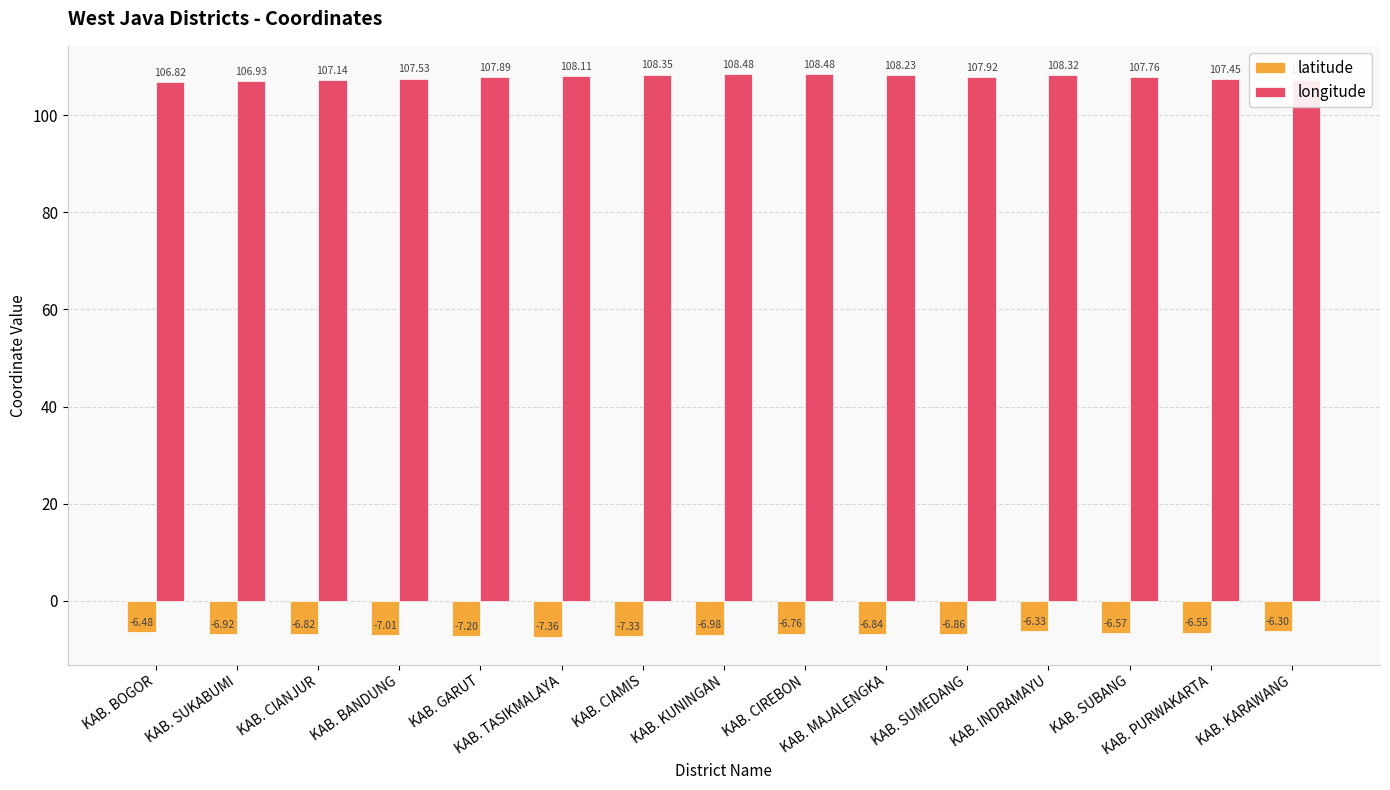

What is the greatest value displayed?

108.5